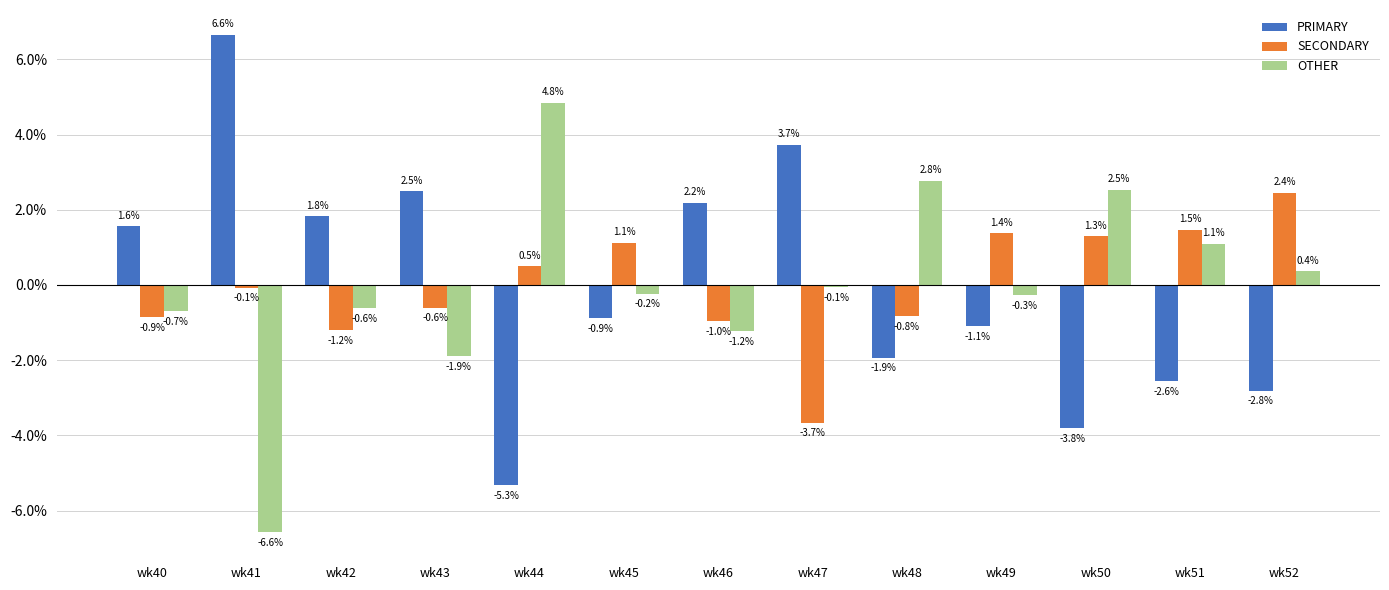

Where is SECONDARY nearest to the value 0?

wk41